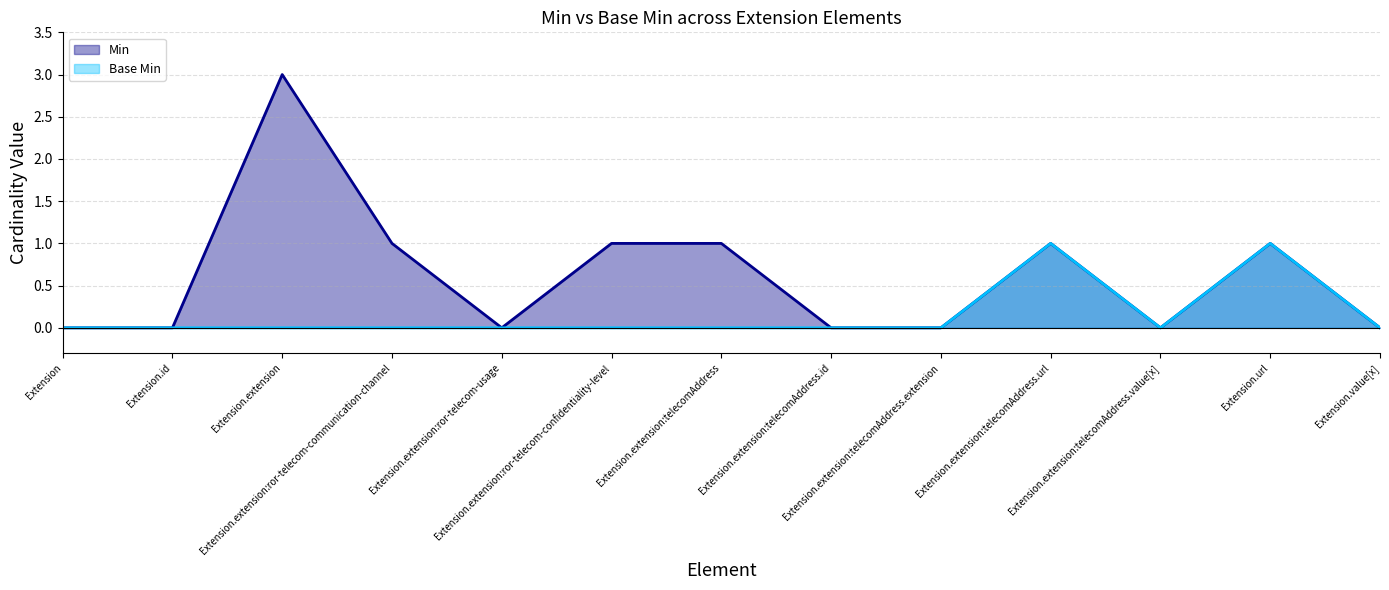

Rank the series by their maximum value, from lowest to highest.

Base Min, Min